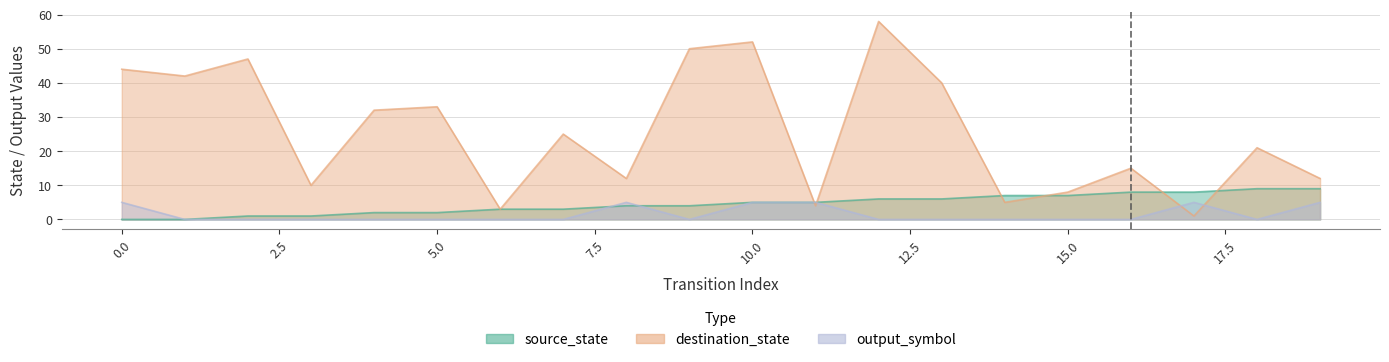

What is the value of the destination_state point at the 18th from the left?

1